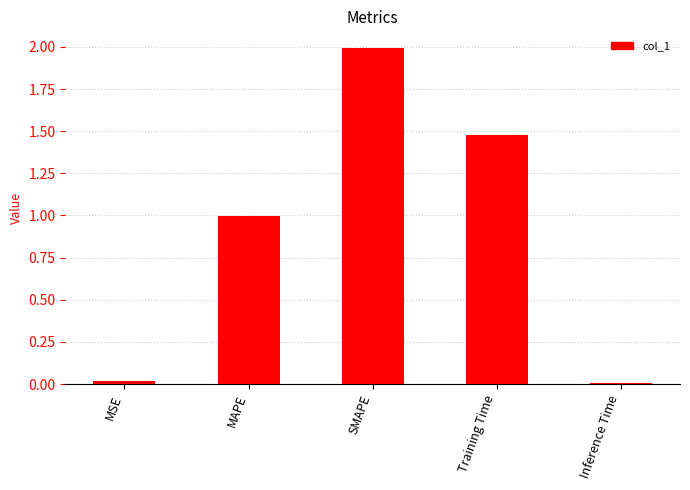

What is the average value?

0.9